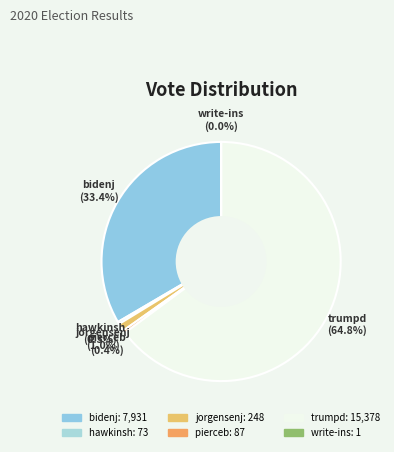

What is the ratio of the value at hawkinsh to the value at pierceb?

0.8